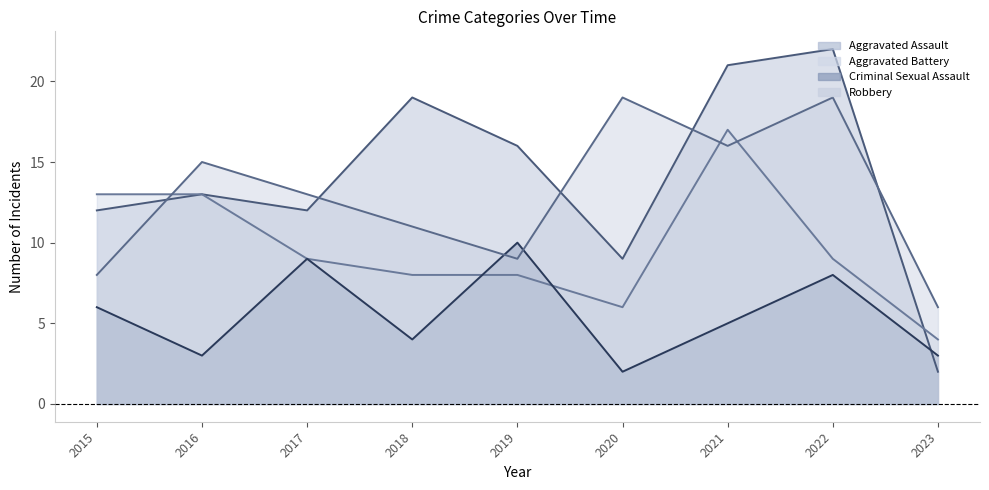

What are all the series names shown in the legend?

Aggravated Assault, Aggravated Battery, Criminal Sexual Assault, Robbery